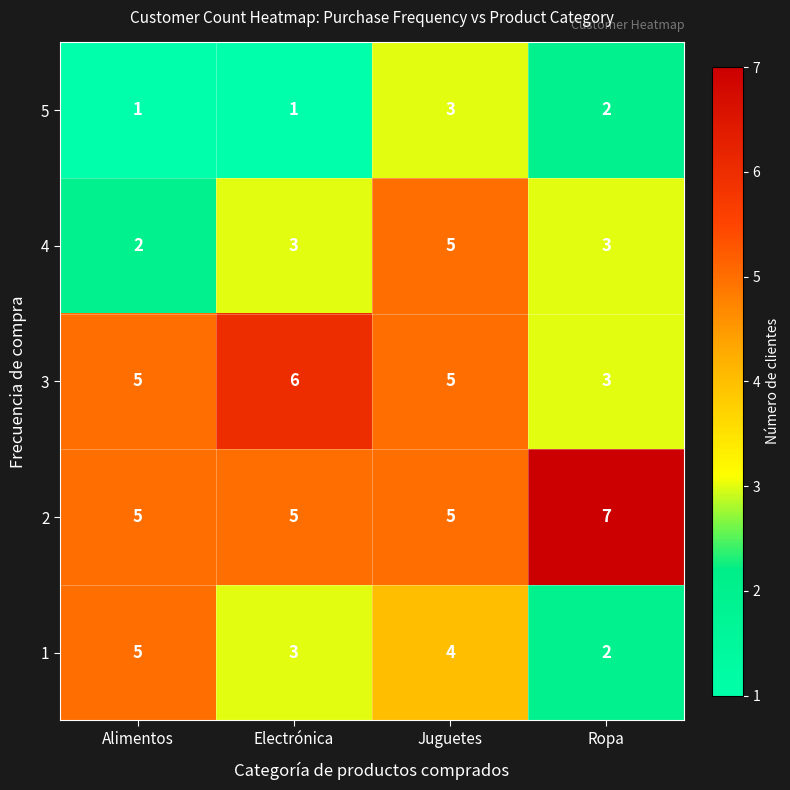

Reading left to right, transcribe all the data shown in this chart.

5: Alimentos=1	Electrónica=1	Juguetes=3	Ropa=2
4: Alimentos=2	Electrónica=3	Juguetes=5	Ropa=3
3: Alimentos=5	Electrónica=6	Juguetes=5	Ropa=3
2: Alimentos=5	Electrónica=5	Juguetes=5	Ropa=7
1: Alimentos=5	Electrónica=3	Juguetes=4	Ropa=2